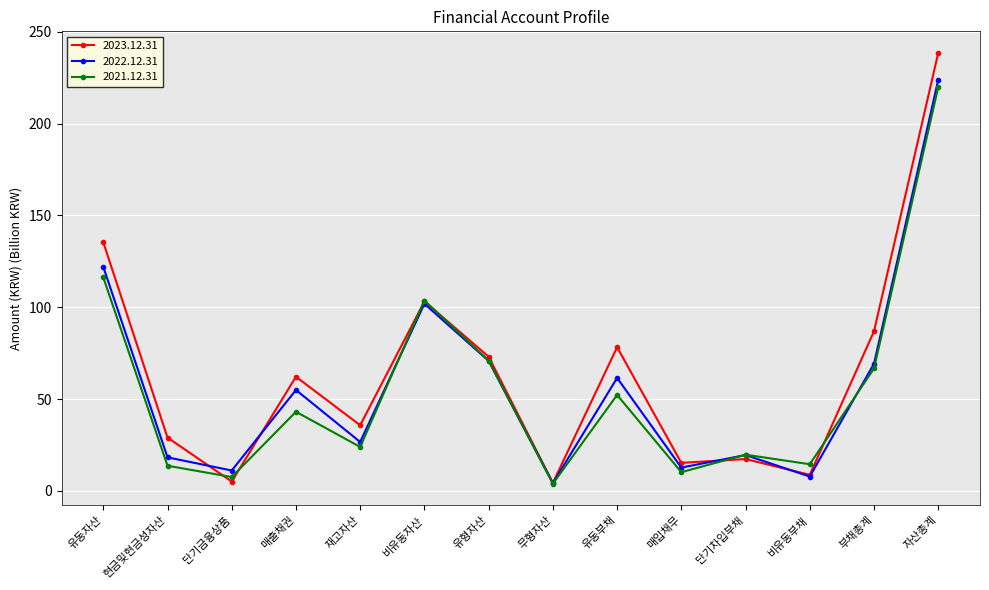

What is the label of the 13th point from the left?

부채총계